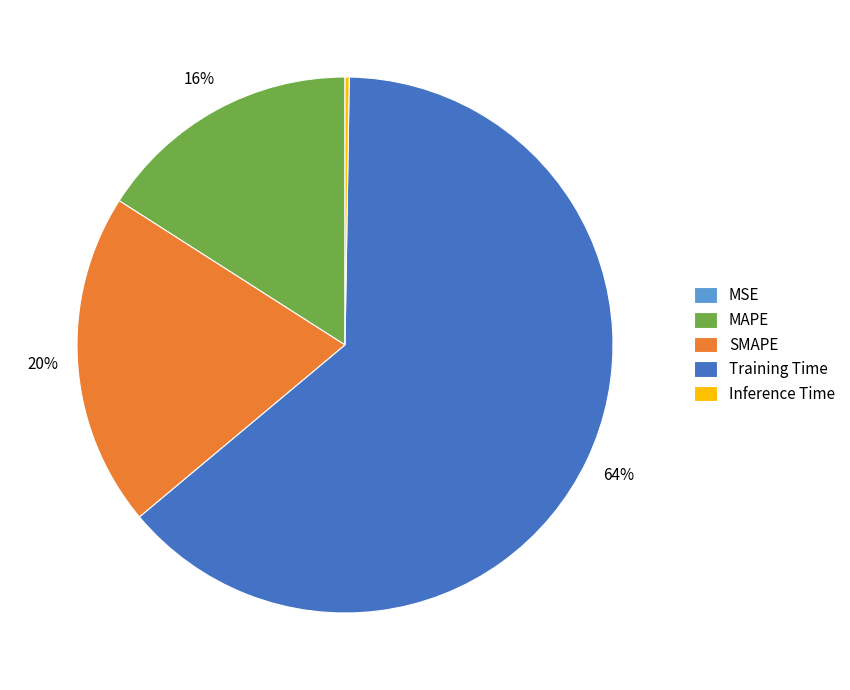

Is there a majority slice in this chart?

Yes